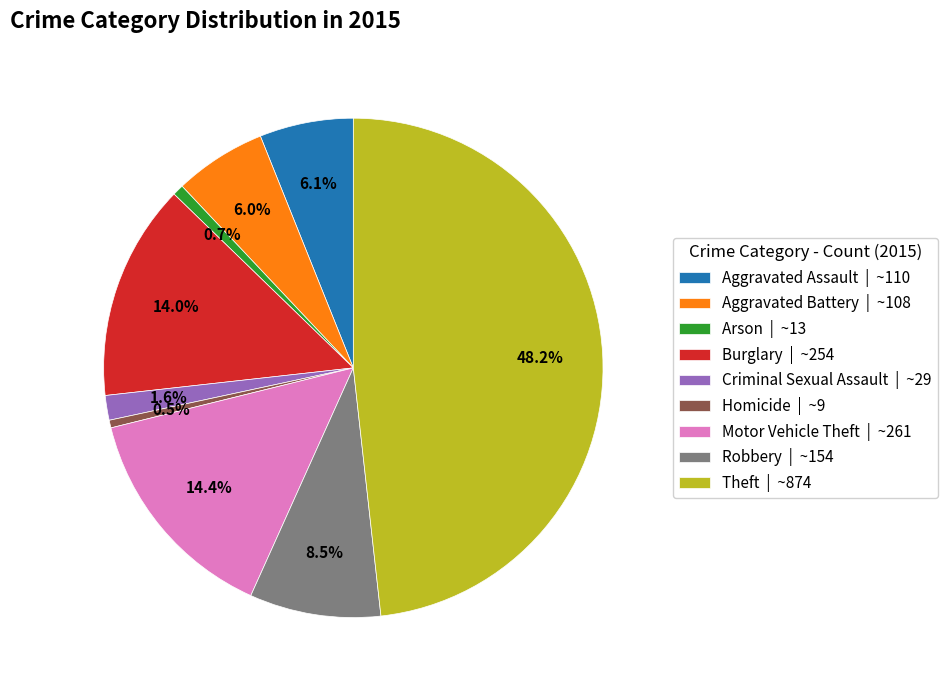

To the nearest percent, what is the difference between the largest and smallest slice percentages?

48%